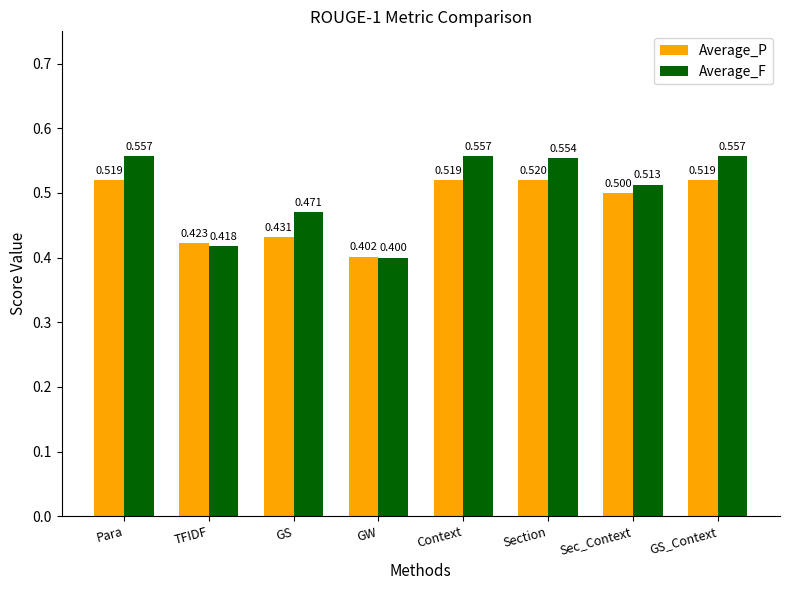

What is the label of the 5th bar from the left?

Context